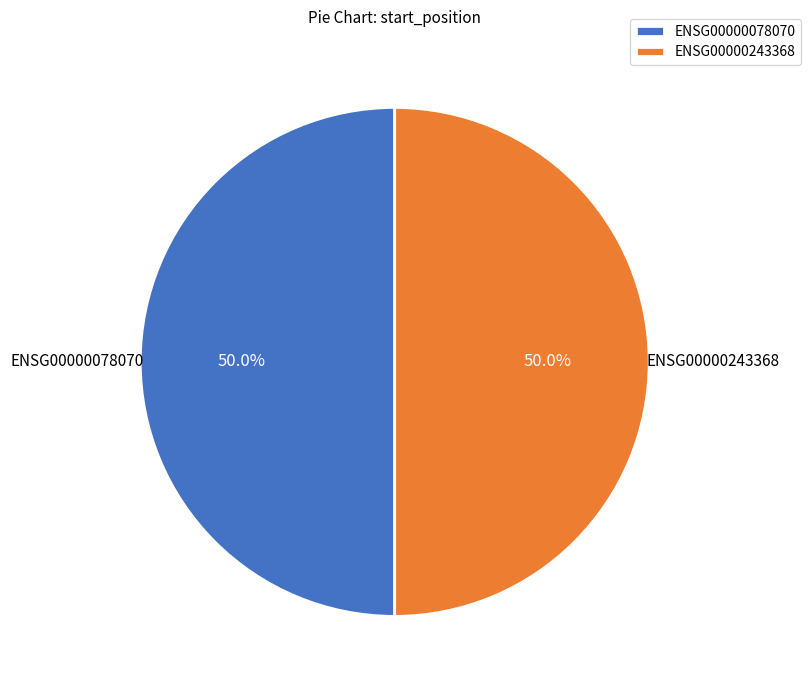

Combined, what portion of the pie is ENSG00000078070 and ENSG00000243368?

100.0%